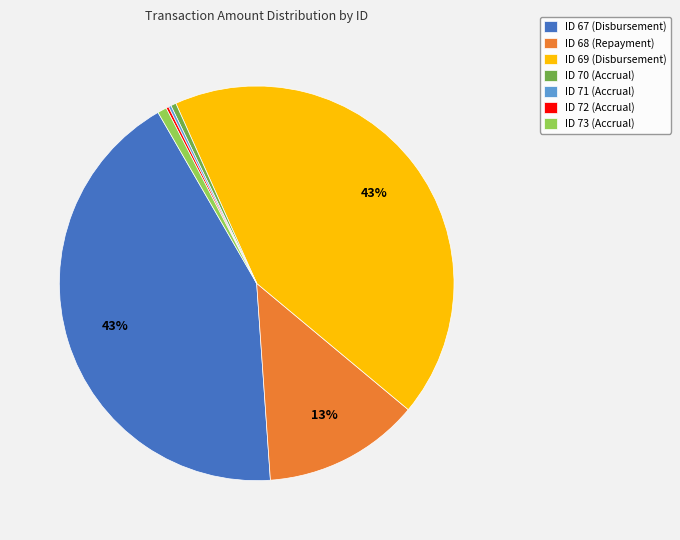

Does any single category account for the majority?

No